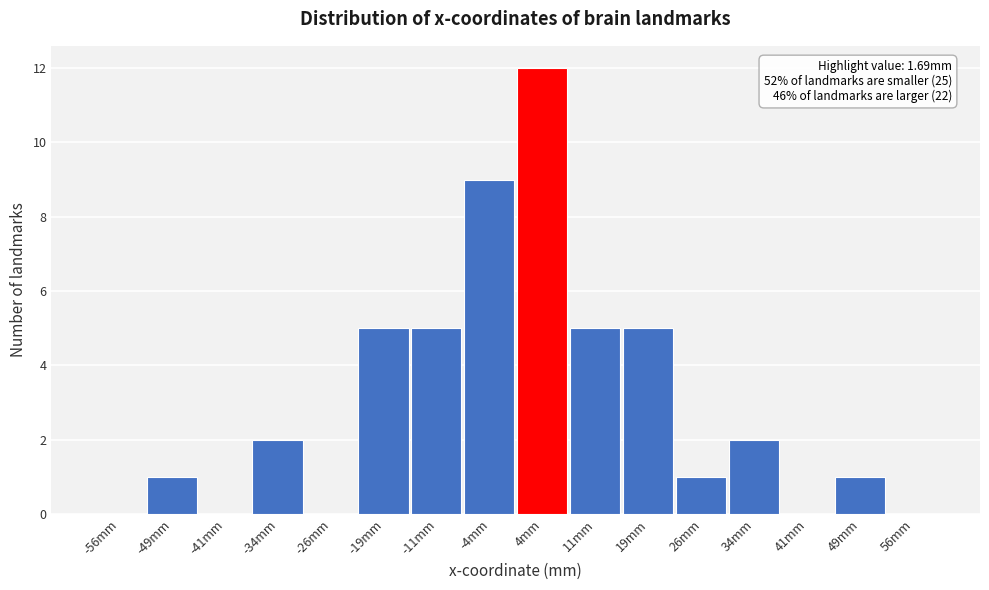

Which range on the x-axis has the tallest bar?

0.0 to 7.5